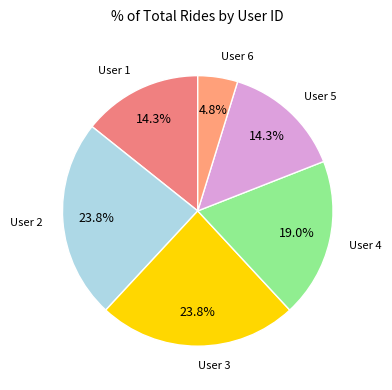

To the nearest percent, what is the average slice percentage?

17%